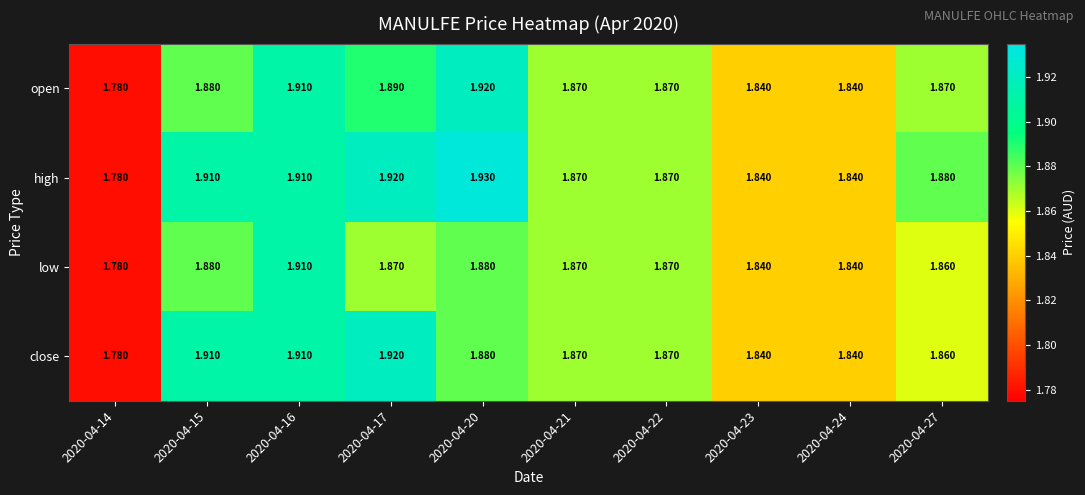

Which series has the widest spread of values?

high